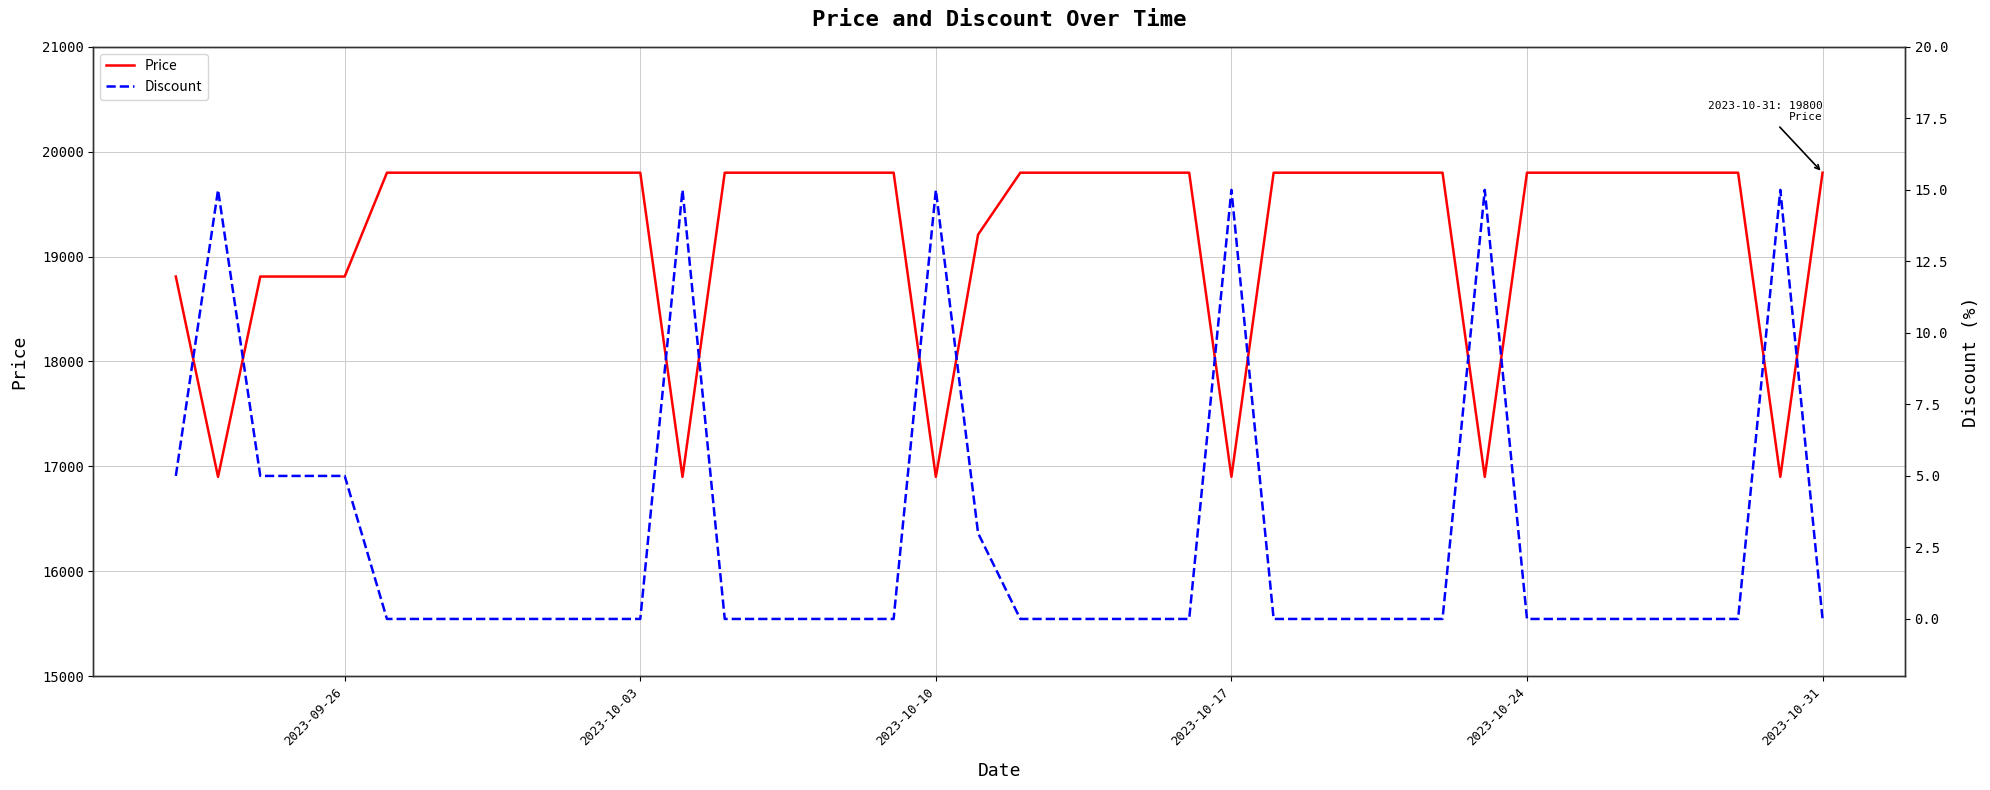

The value of Price at 2023-10-17 is 23101. True or false?

False